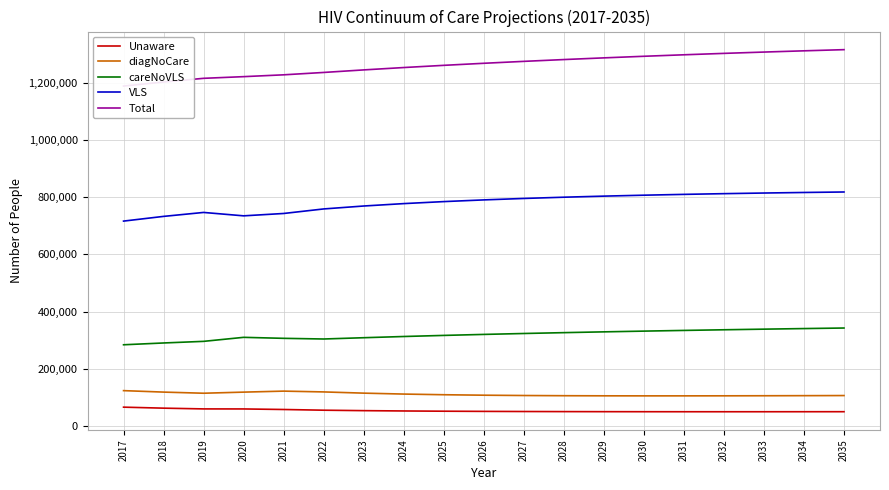

How many lines are shown in the chart?

5